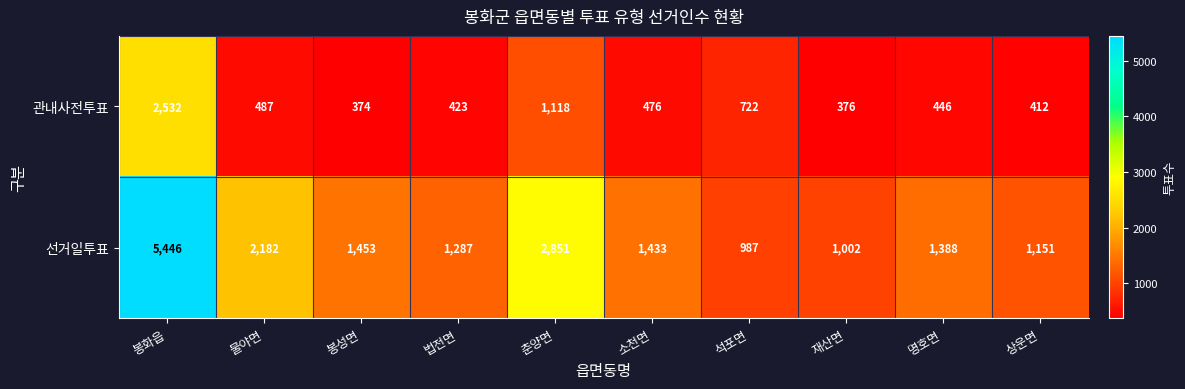

Read the 선거일투표 value at 석포면.

987